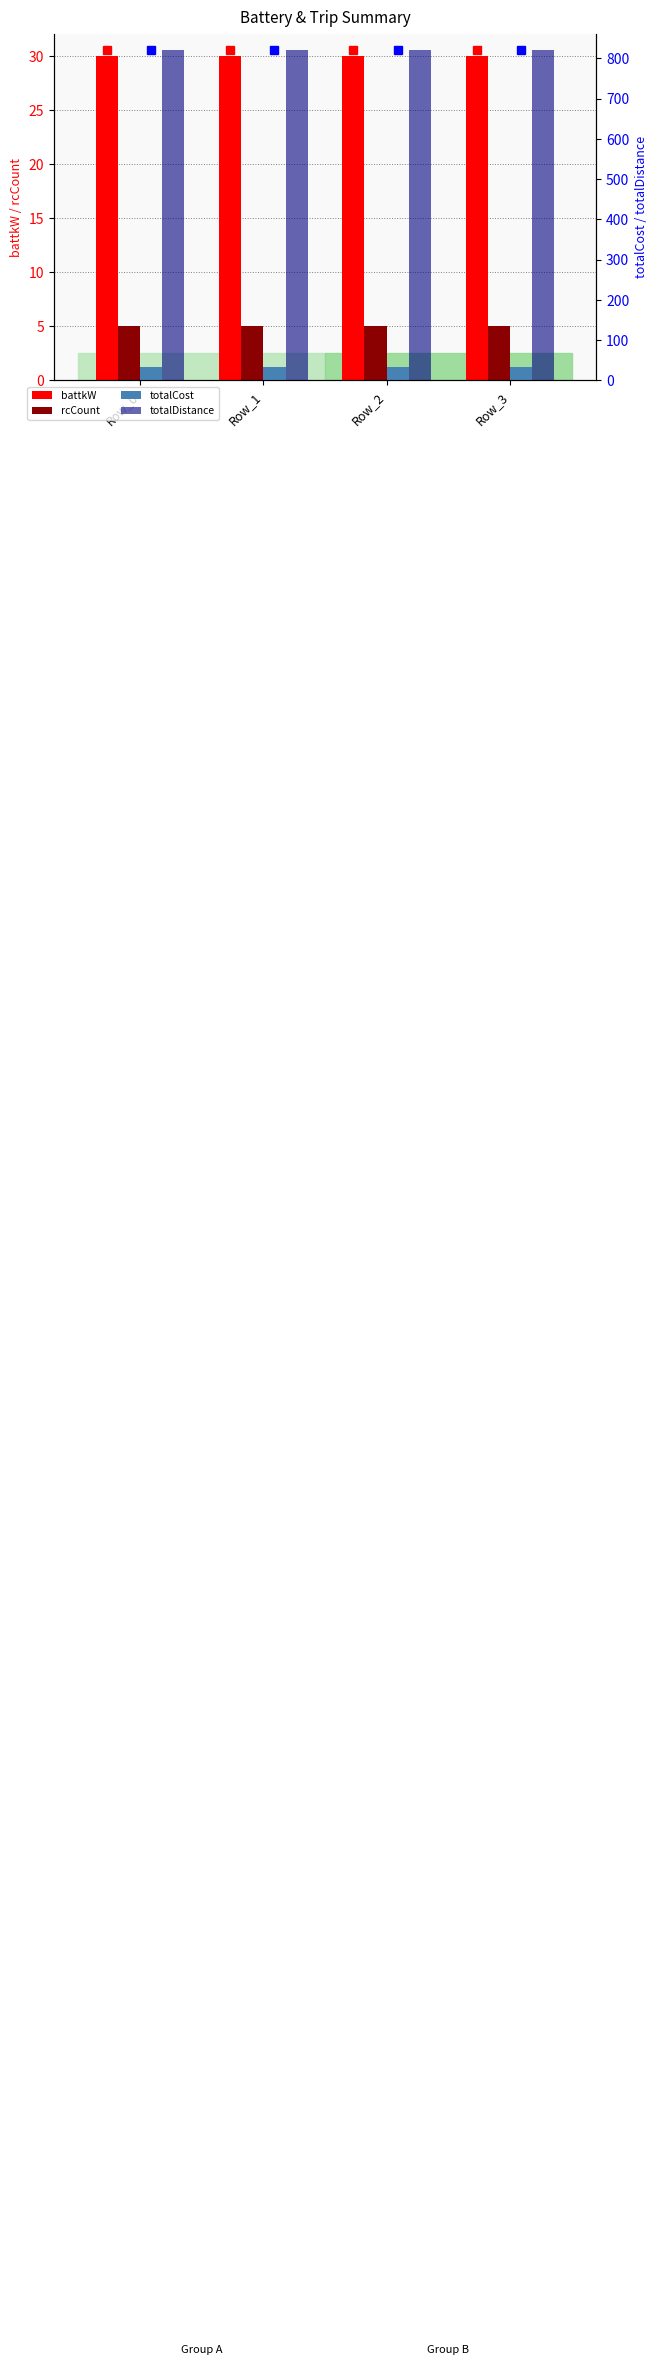

At how many categories does at least one series exceed 583?

4